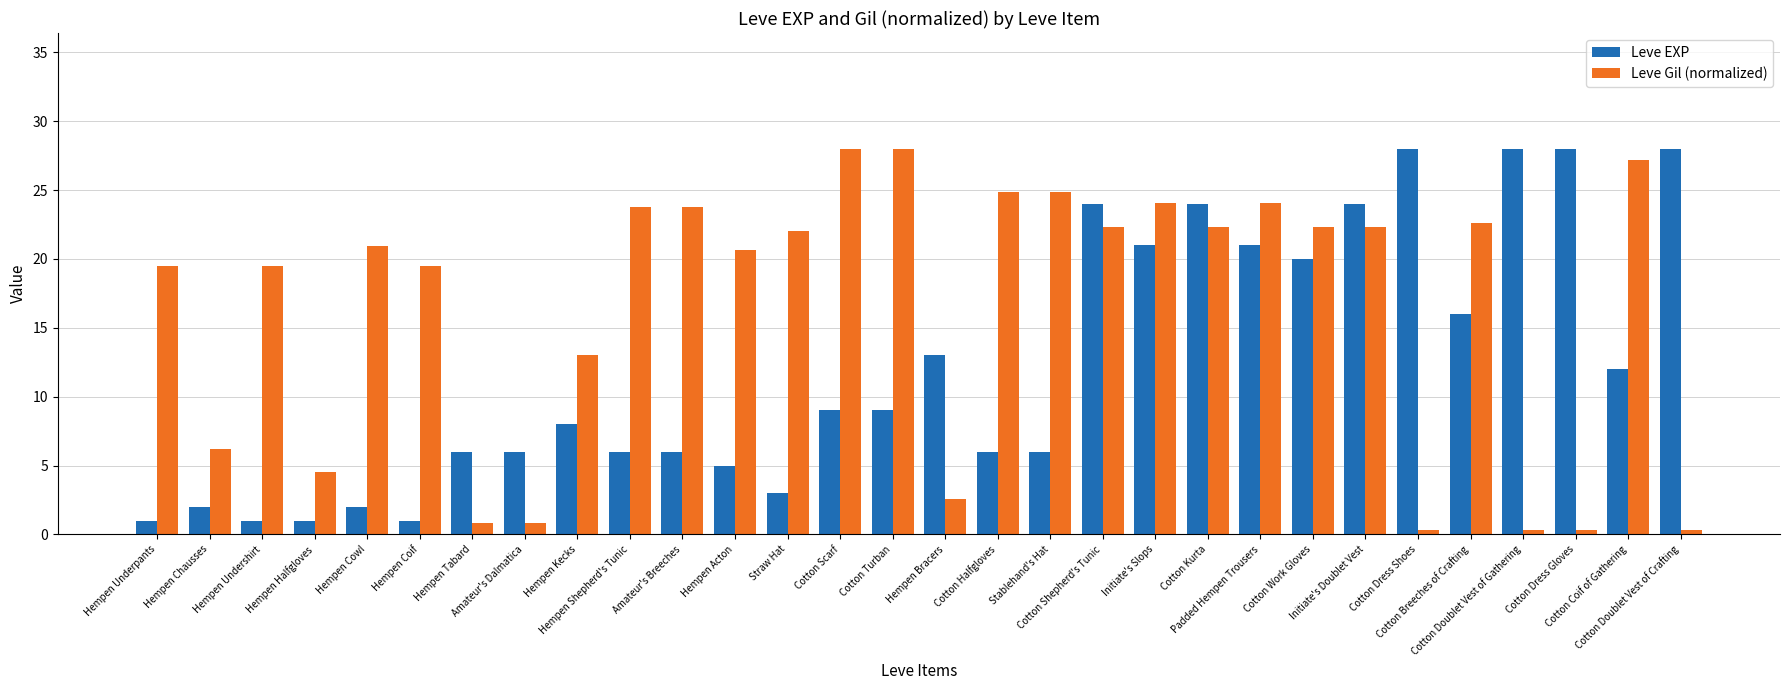

Which series has the largest range (max minus min)?

Leve Gil (normalized)